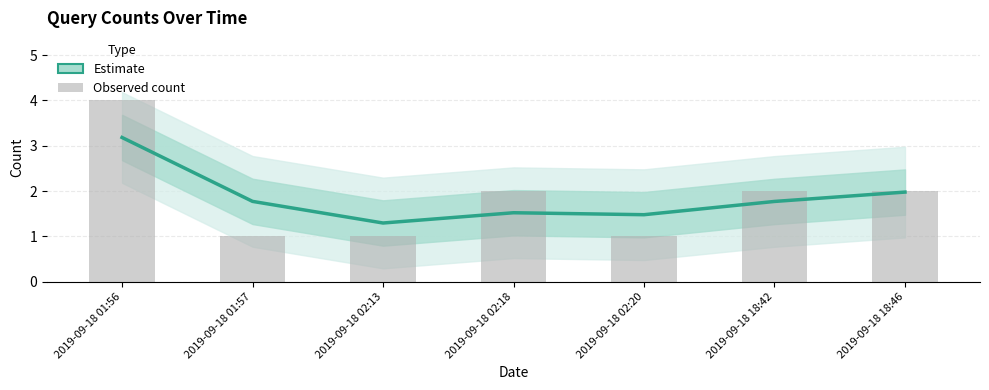

What is the sum of the Estimate values at 2019-09-18 01:57 and 2019-09-18 18:42?

3.5